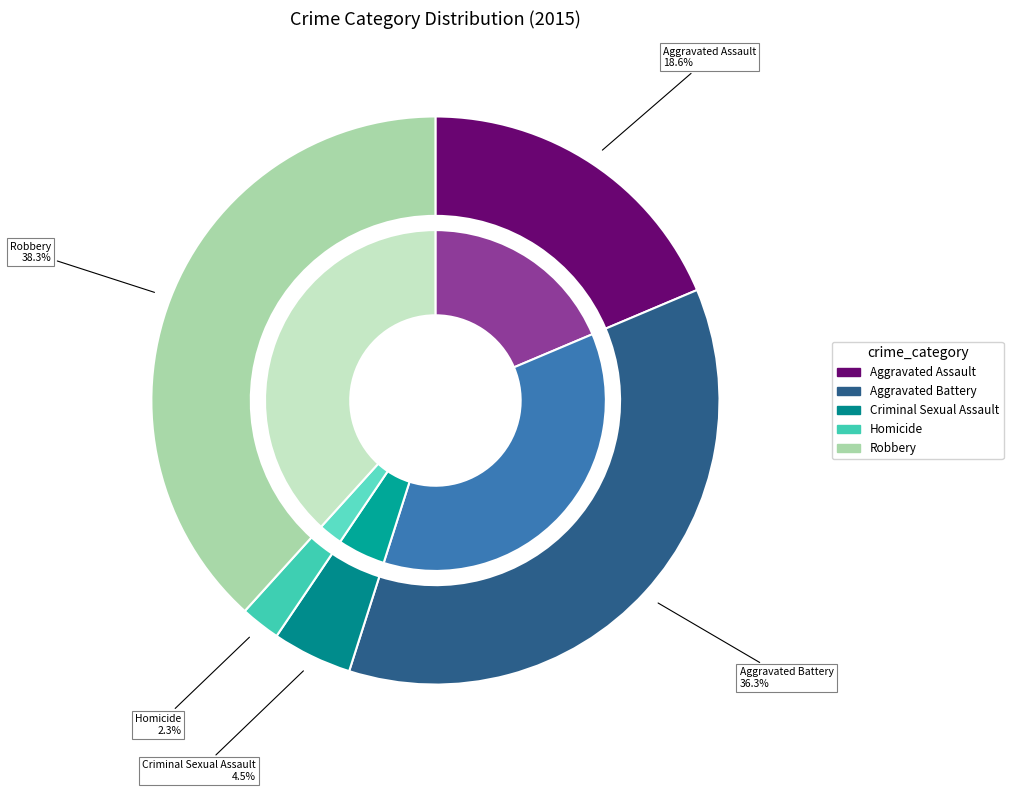

Is there a majority slice in this chart?

No